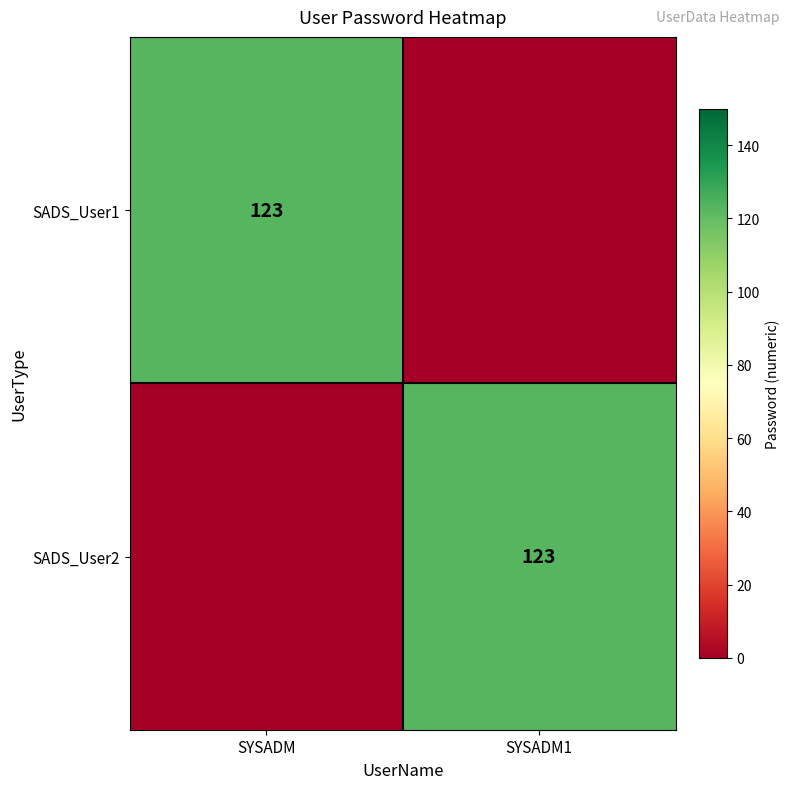

The SADS_User1 series shows 123 at SYSADM. True or false?

True